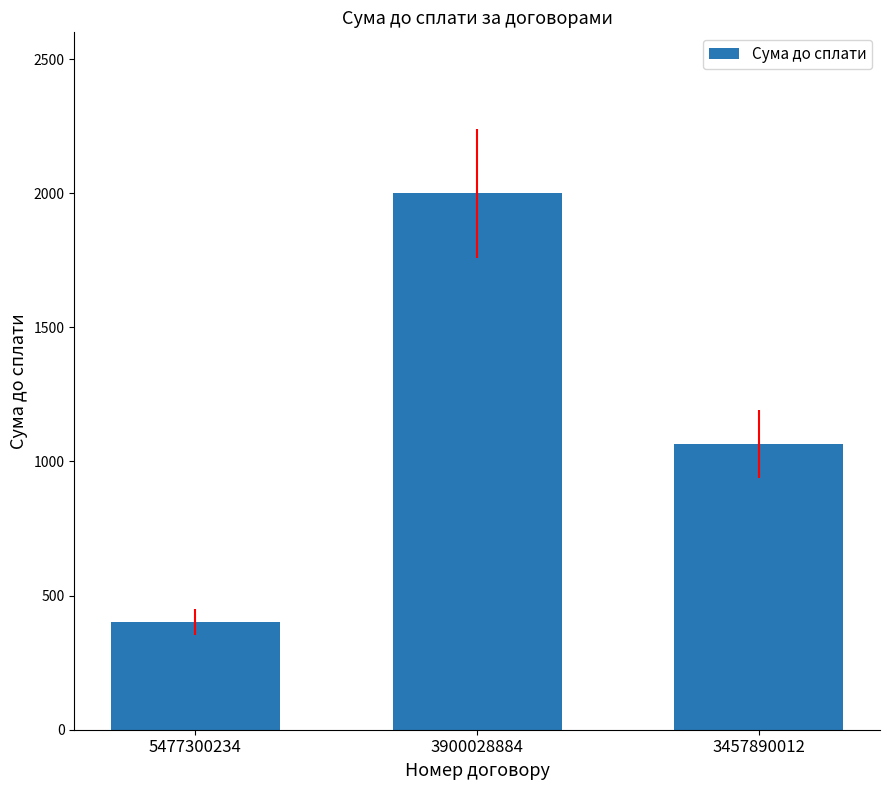

What is the maximum value shown in the chart?

2000.0